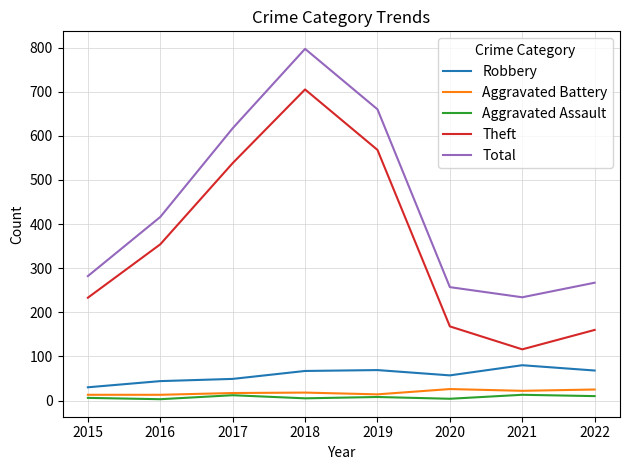

Which series changed the most between 2017 and 2021?

Theft